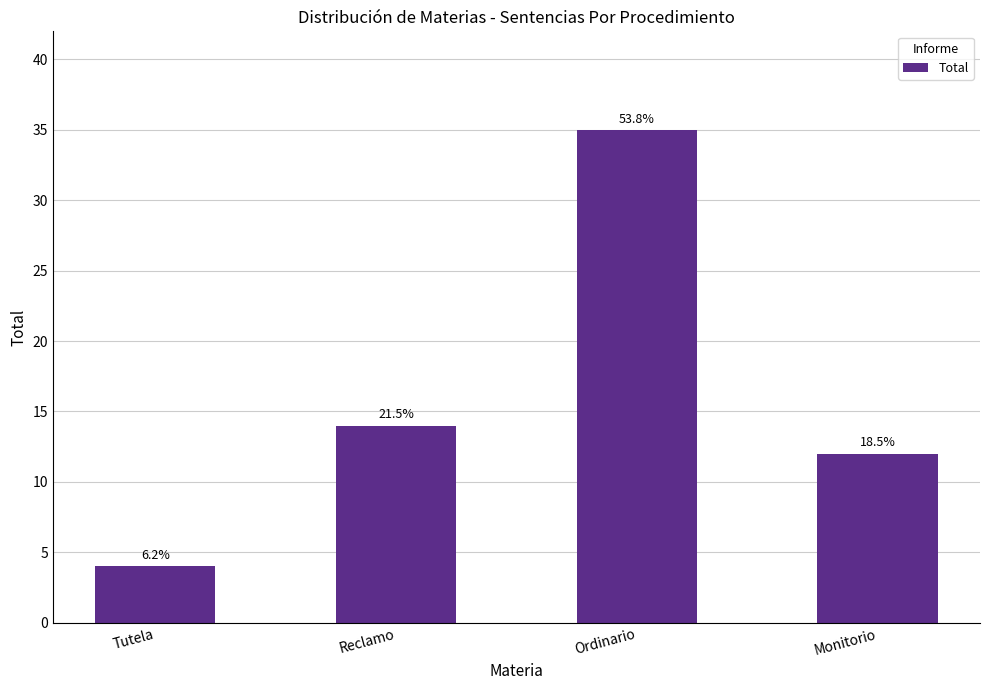

Are the bars horizontal?

No